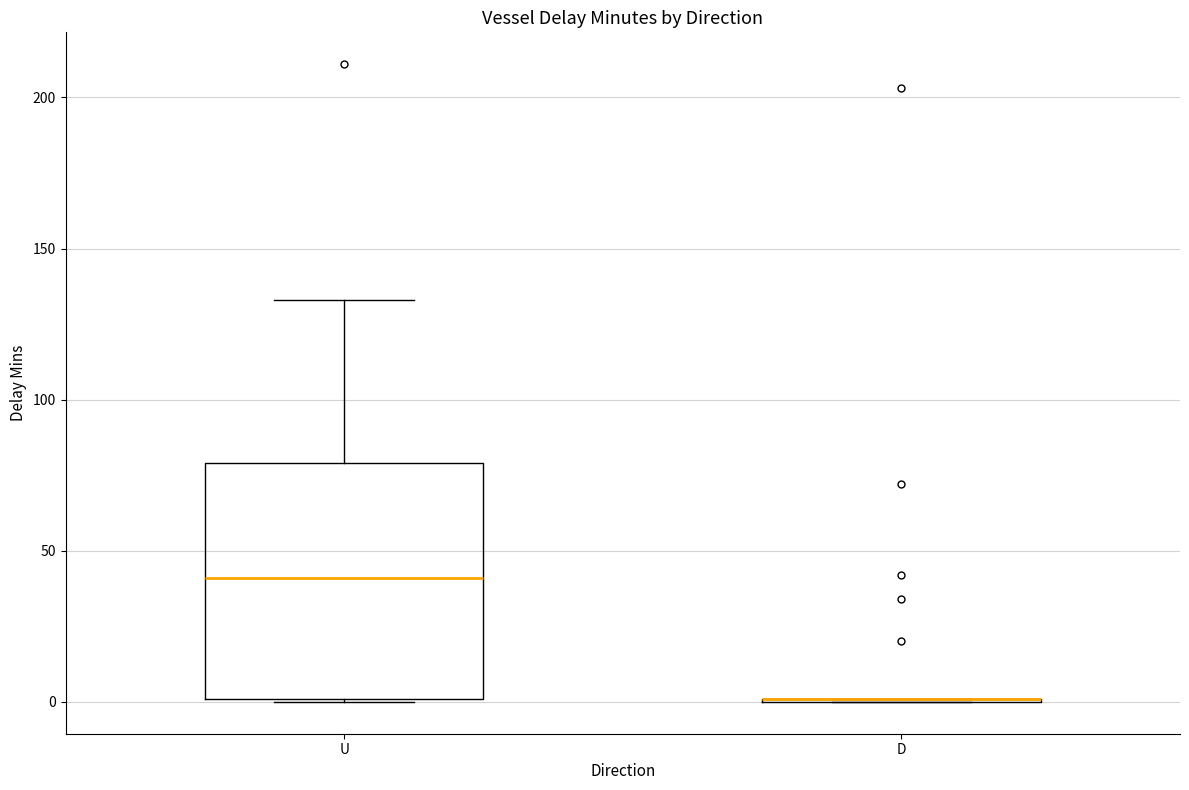

Reading left to right, transcribe this box plot: for each box, give where its median line is, the range the box spans, and where its two whiskers end, as read against the y-axis. The values are not printed on the chart, so give them approximately, as read against the axis.

U: median 40, box 0 to 80, whiskers 0 to 135
D: box collapsed to a line at 0, whiskers 0 to 0